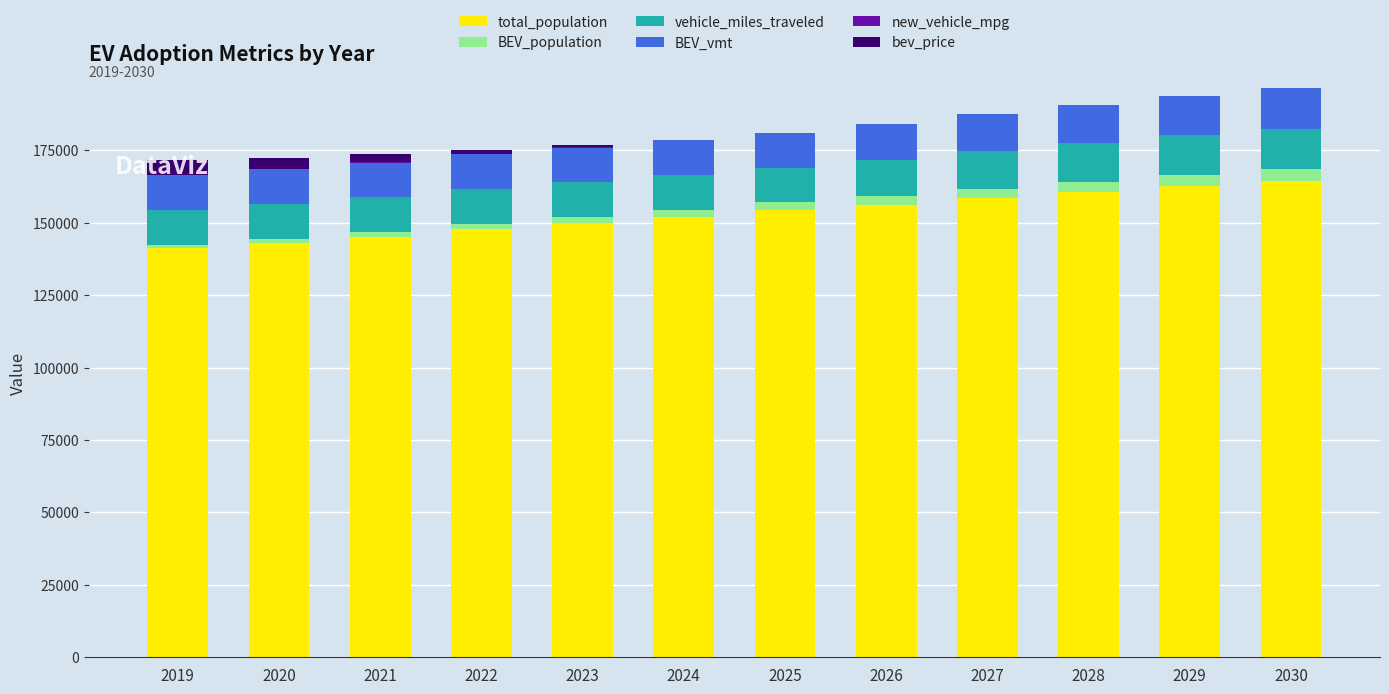

What is the maximum value for total_population?

164383.0